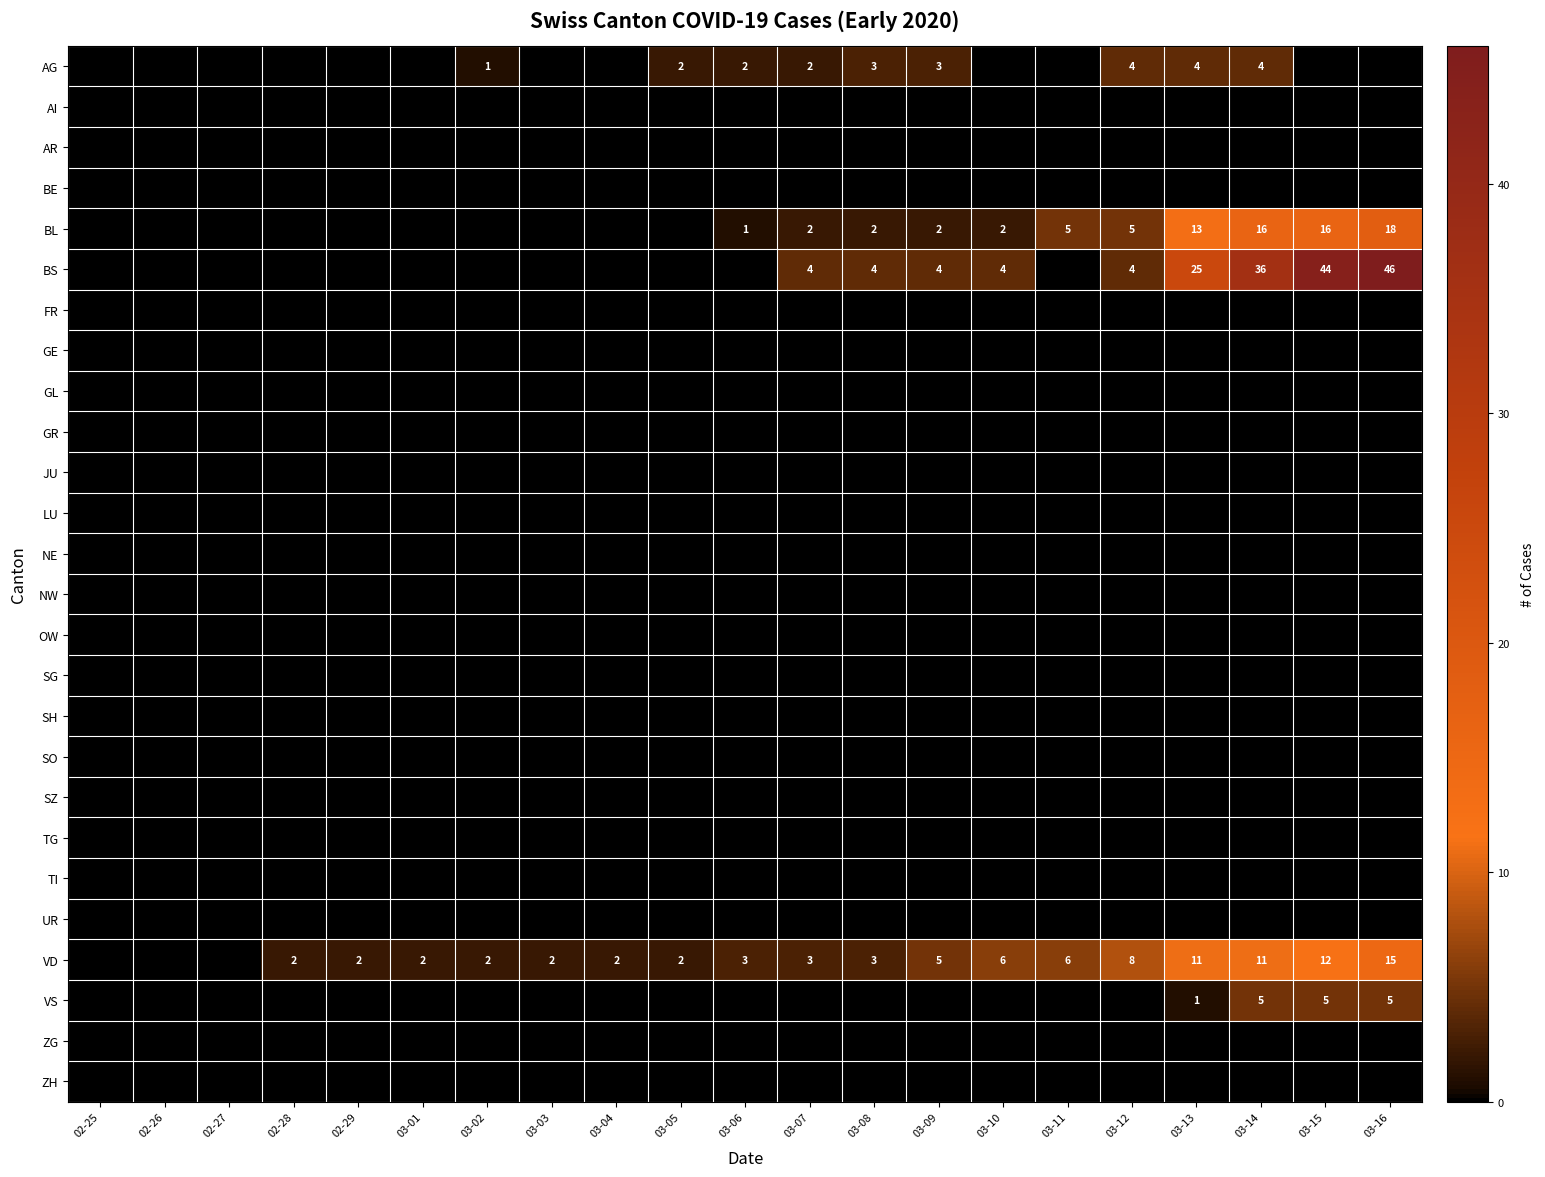

What is the approximate value of BS at 03-14, to the nearest 5?

35